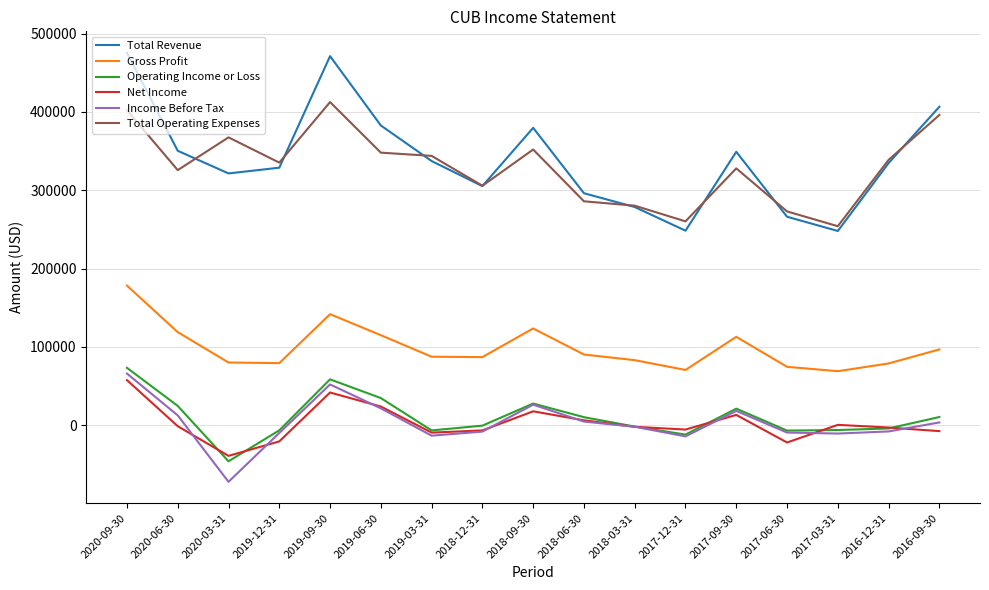

What is the greatest value displayed?

475500